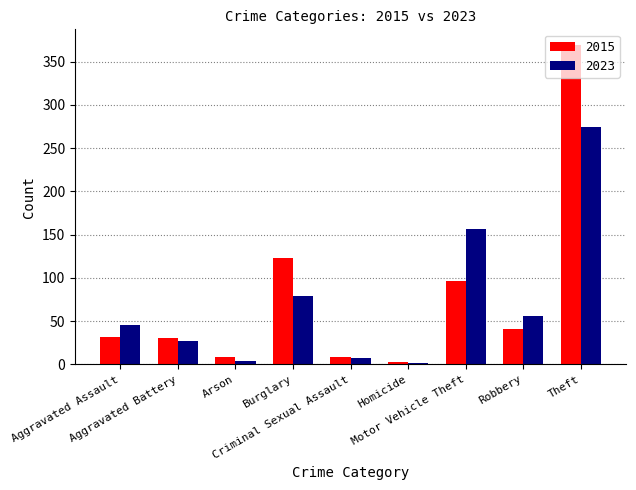

What is the label of the 2nd bar from the right?

Robbery